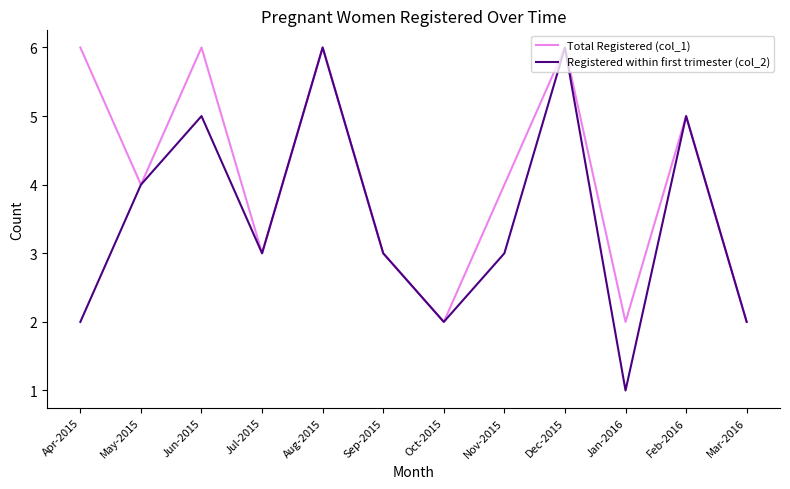

What position from the right is May-2015?

11